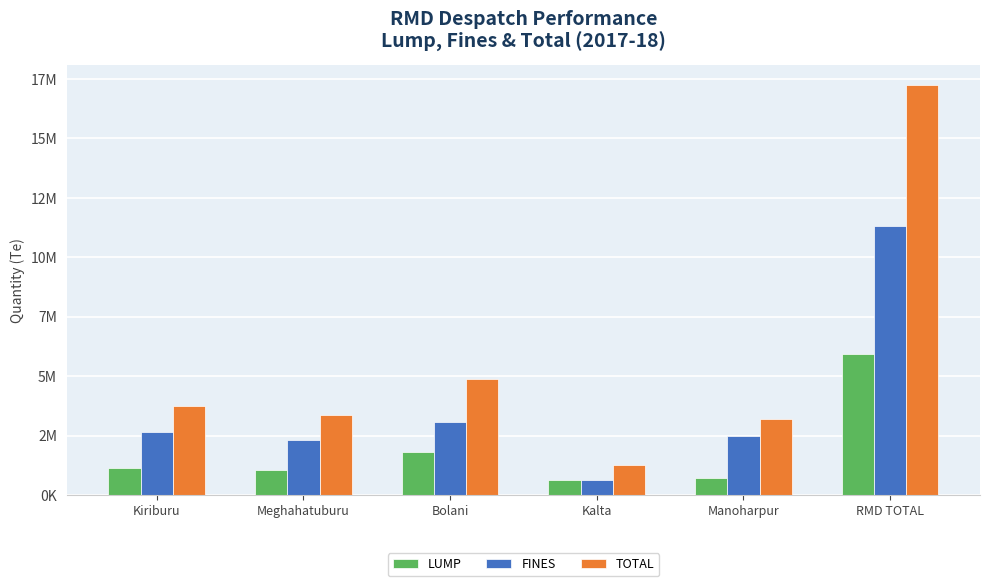

Does the chart contain stacked bars?

No